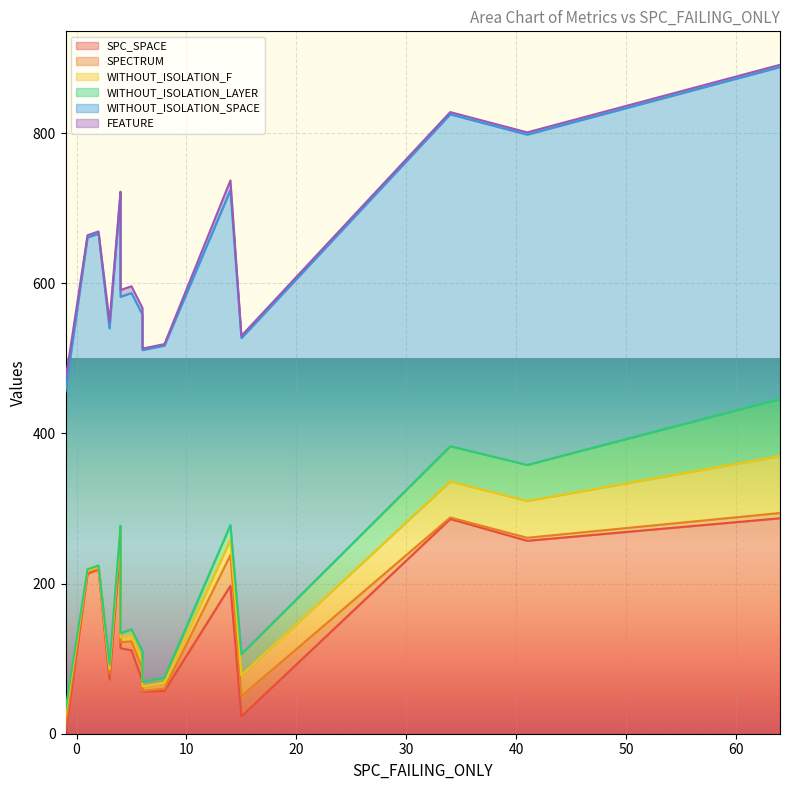

List the series in order of their peak value, lowest first.

FEATURE, SPECTRUM, WITHOUT_ISOLATION_F, WITHOUT_ISOLATION_LAYER, SPC_SPACE, WITHOUT_ISOLATION_SPACE